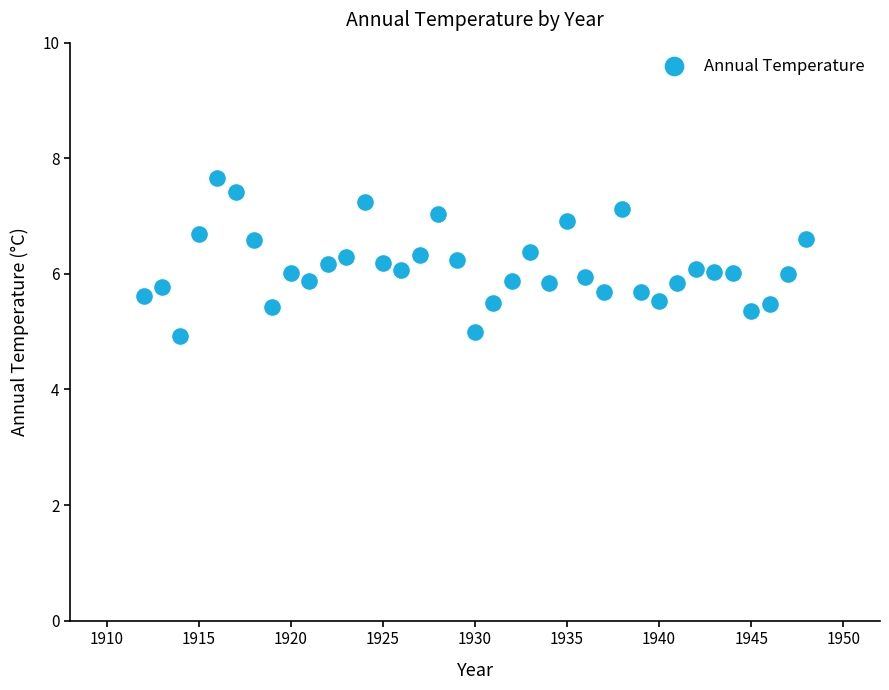

What is the range of X values (max minus min)?

36.0